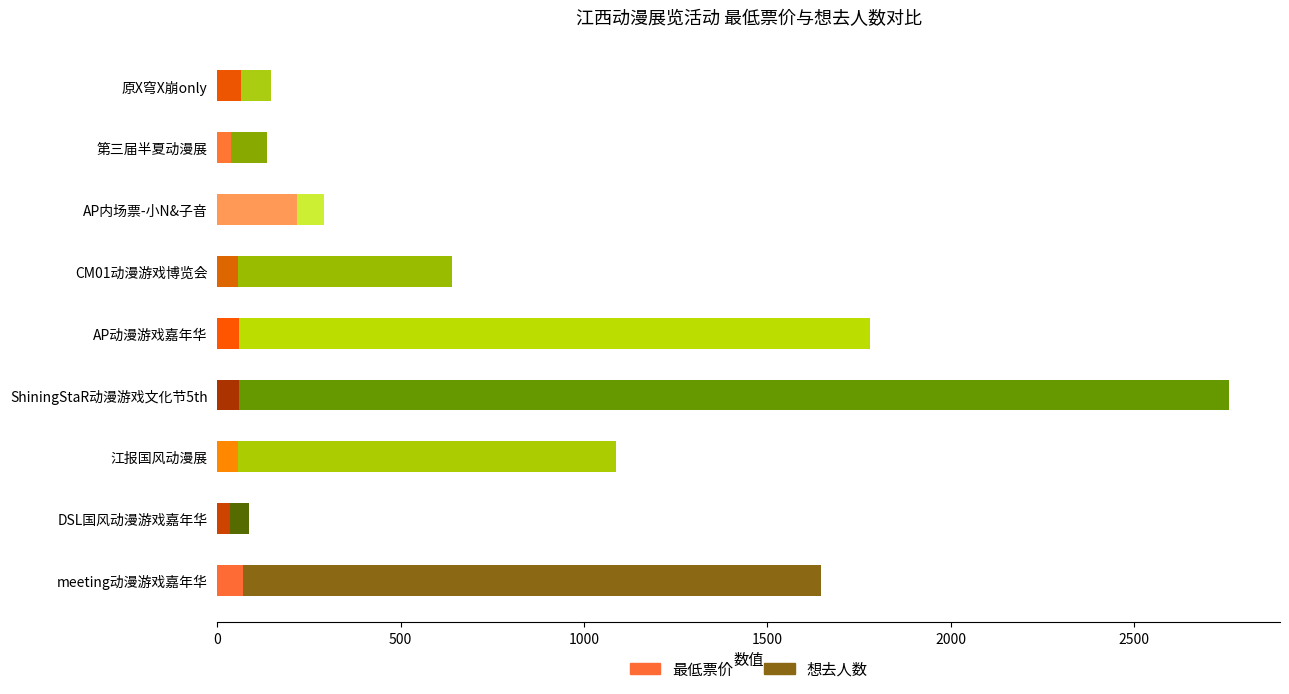

What is the average value of the 最低票价 series?

72.6